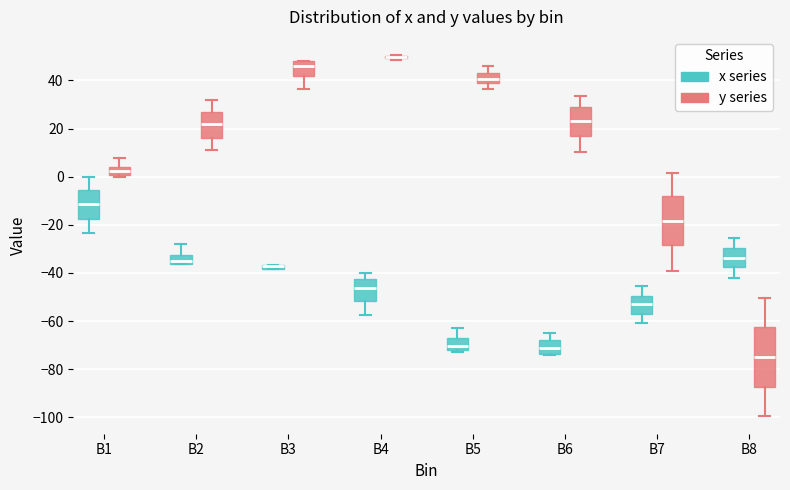

Comparing the boxes themselves (not the whiskers), which one is the tallest?

B8 (y series)